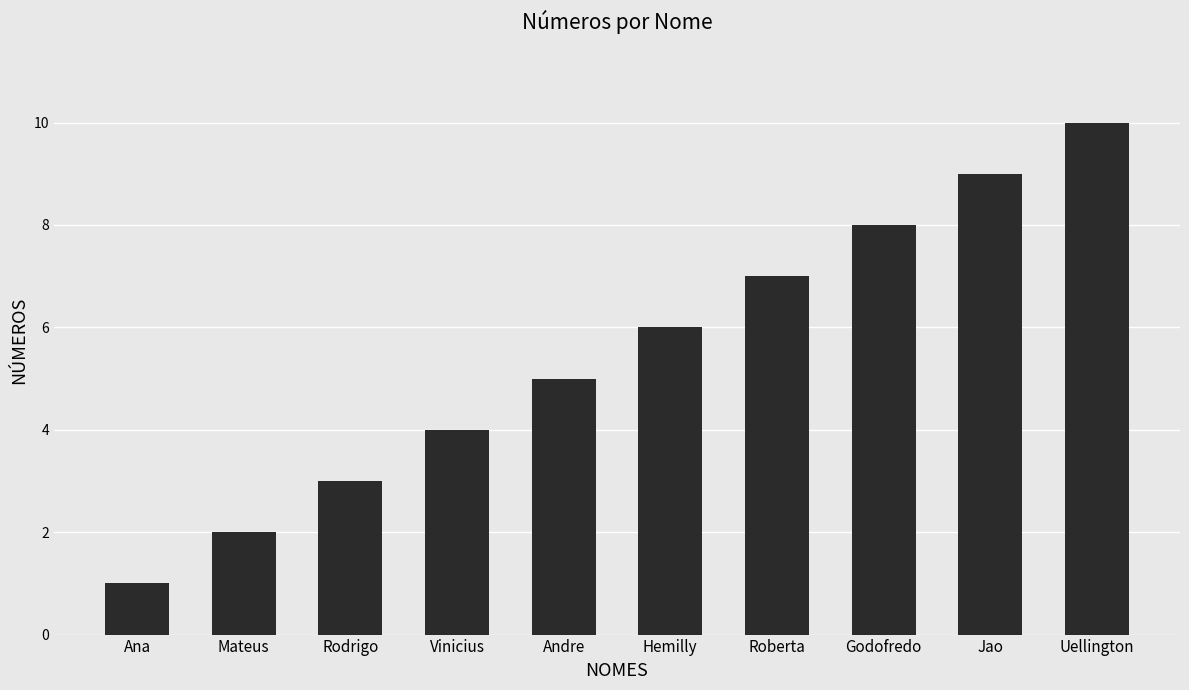

Between Hemilly and Jao, which is larger?

Jao